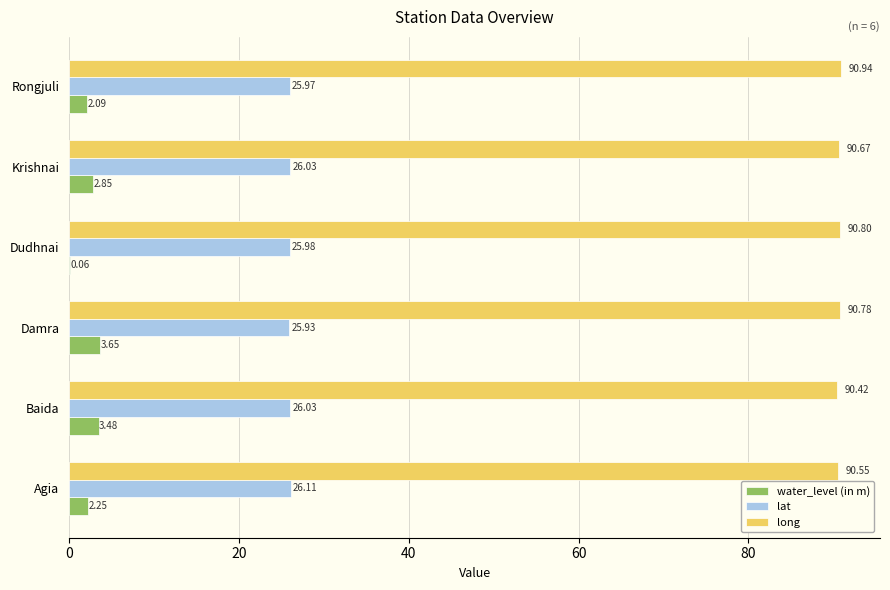

Is the value of water_level (in m) at Baida greater than the value of long at Baida?

No